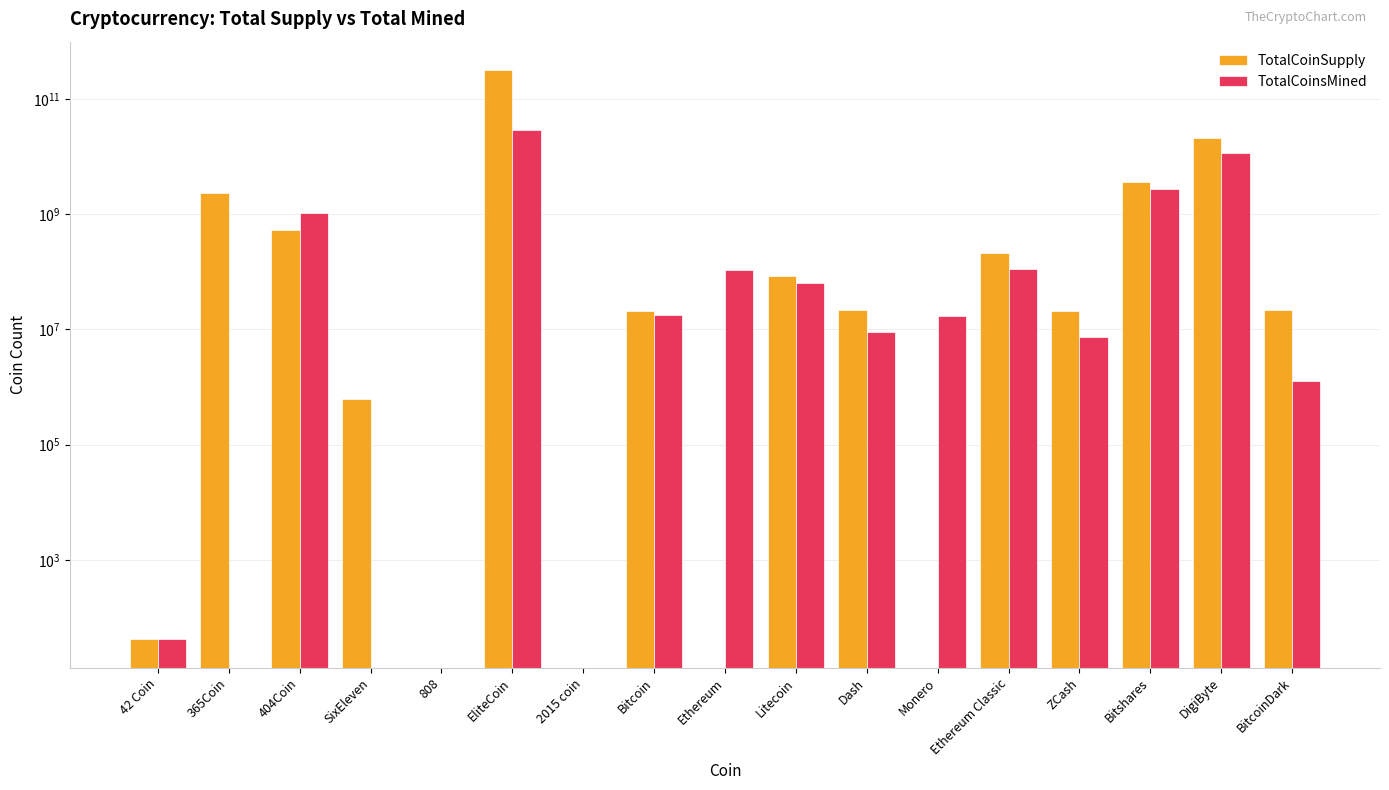

Where is TotalCoinsMined nearest to the value 14639712311?

DigiByte